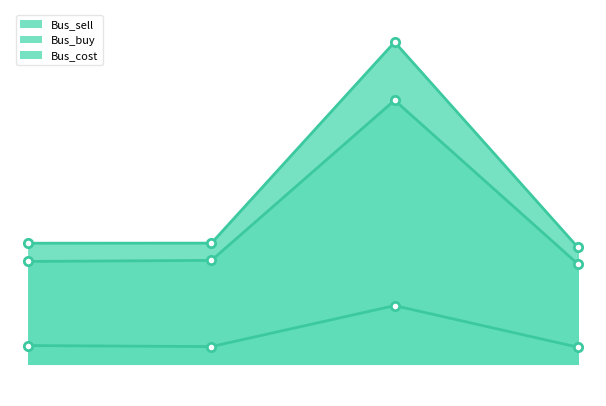

How many values in the Bus_sell series exceed 12607?

2